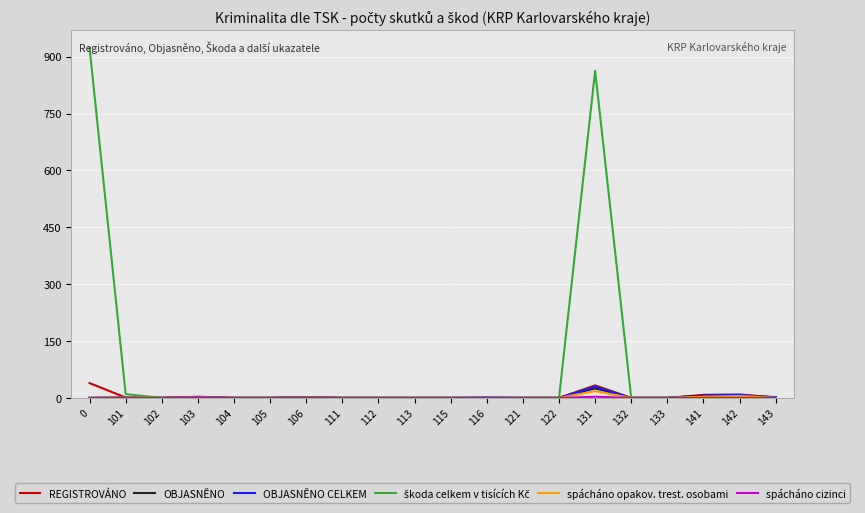

The REGISTROVÁNO series shows 0 at 113. True or false?

True